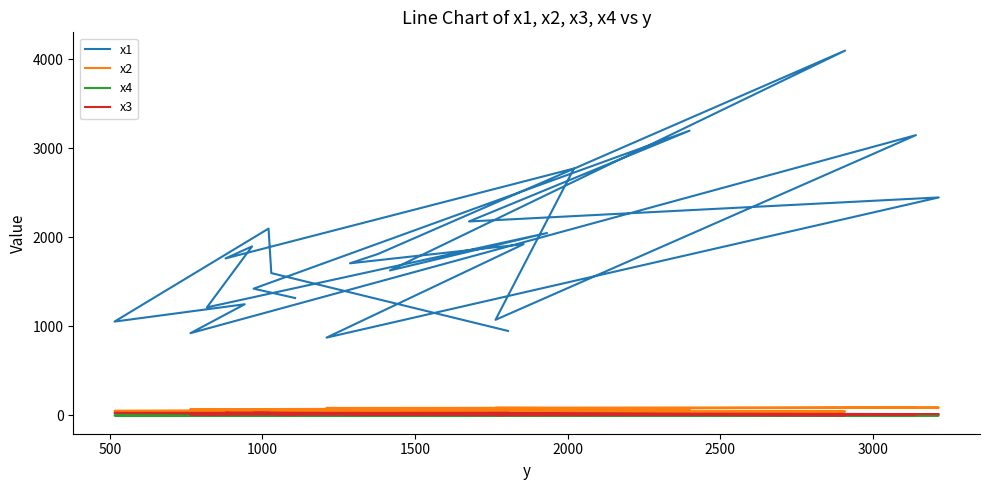

Does the chart display data point markers on the line(s)?

No